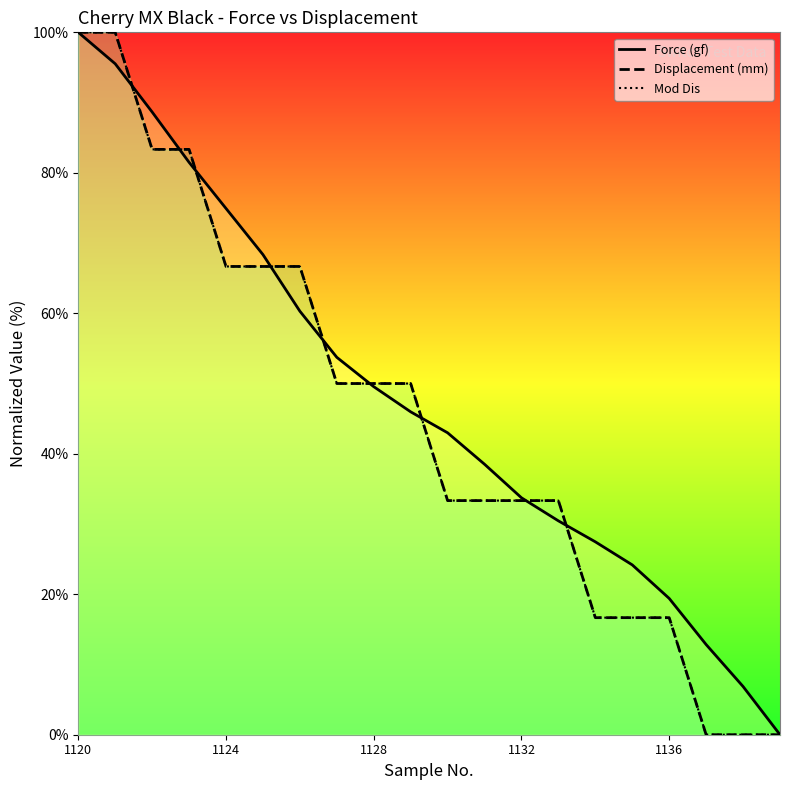

What is the maximum value for Force (gf)?

100.0